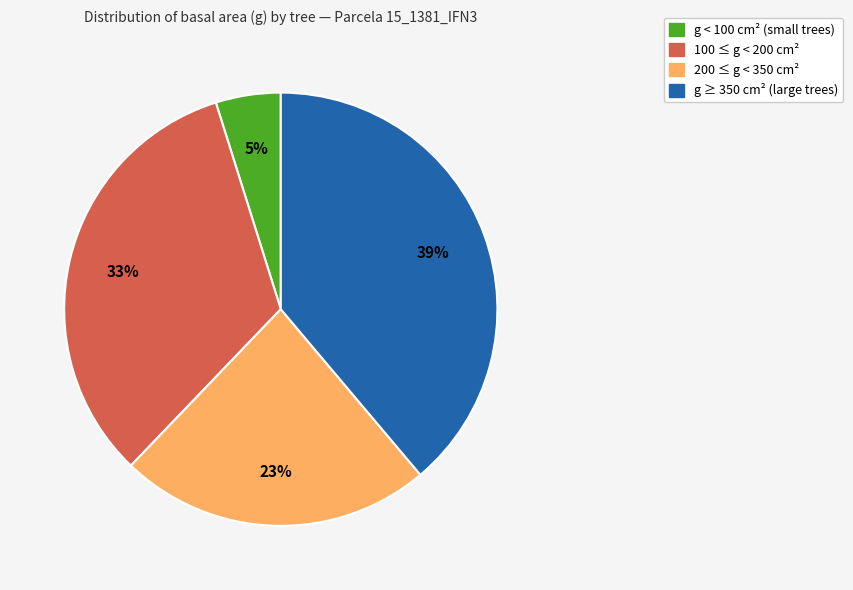

How many slices are in this pie chart?

4